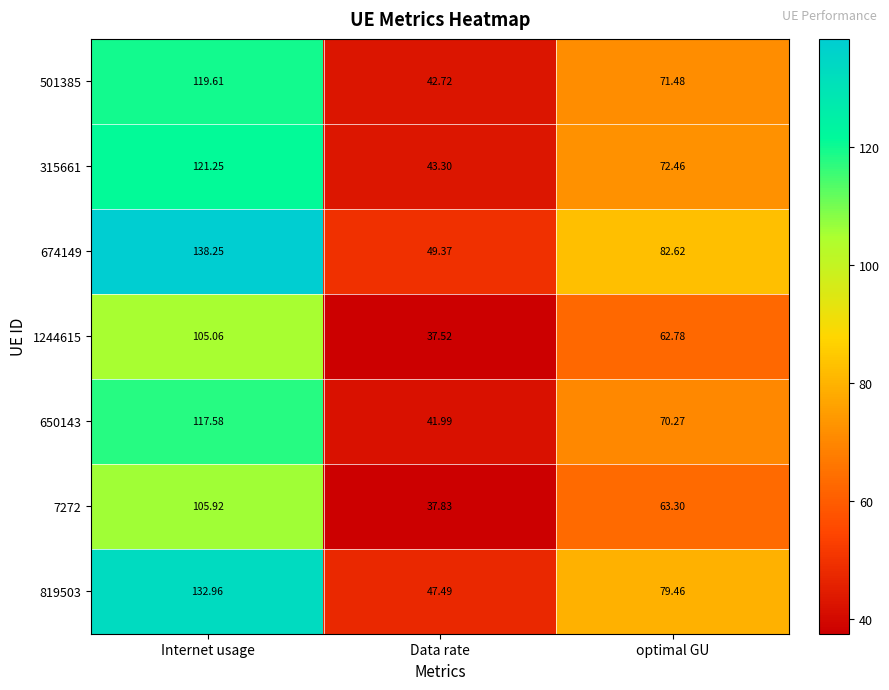

What is the total value across all series at Data rate?

300.2